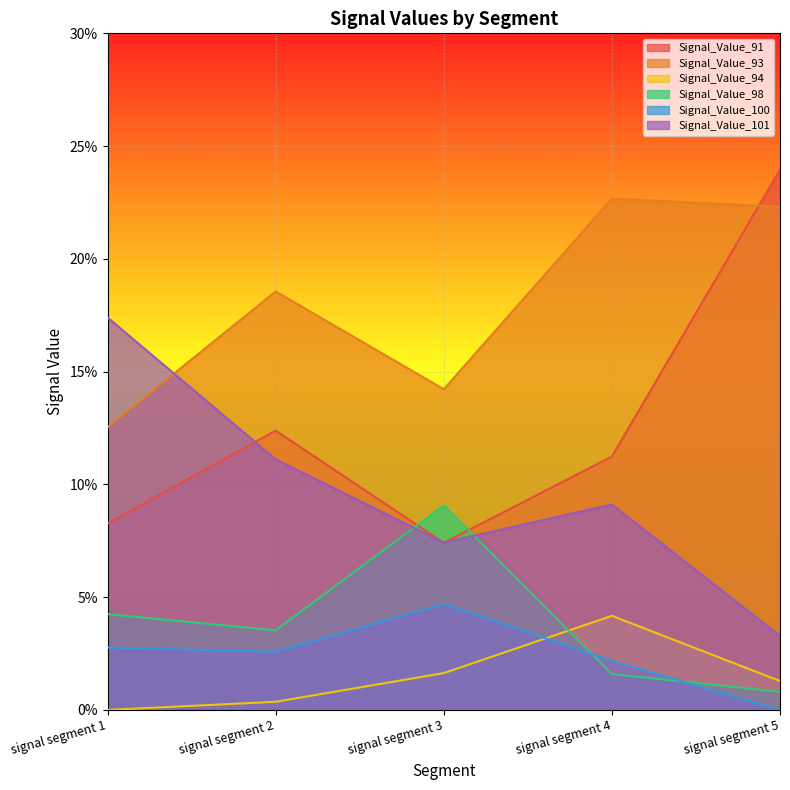

At how many categories does at least one series exceed 0?

5